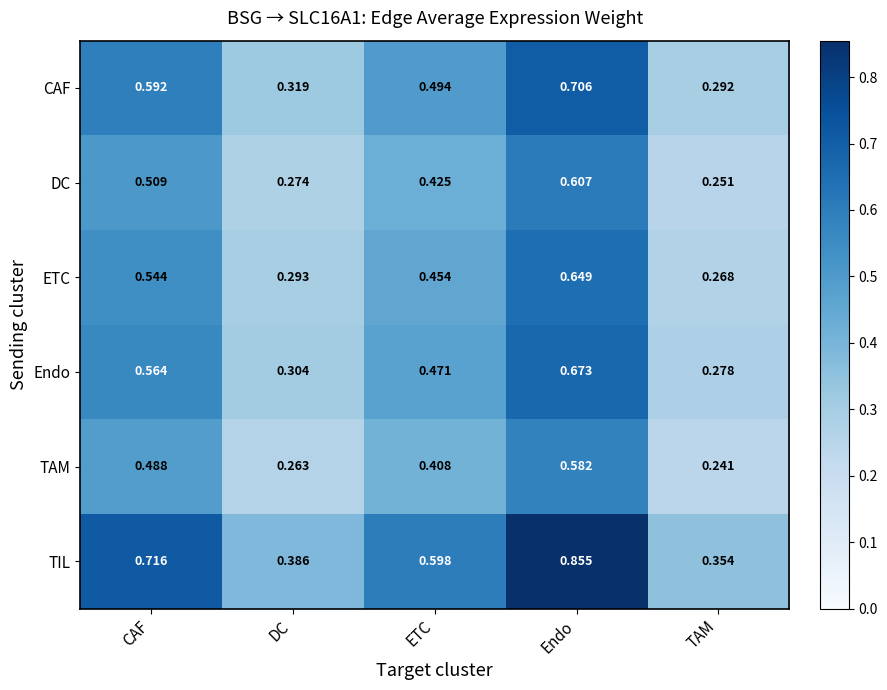

At how many categories does at least one series exceed 0?

5